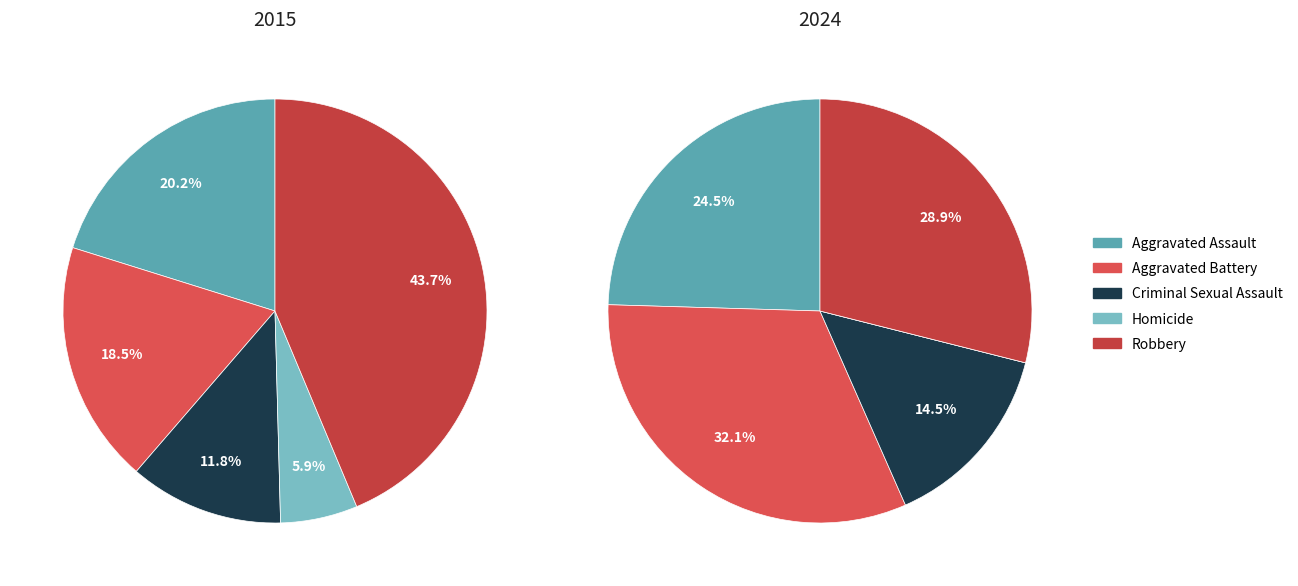

To the nearest percent, what is the combined percentage of 2 and 4?

43%